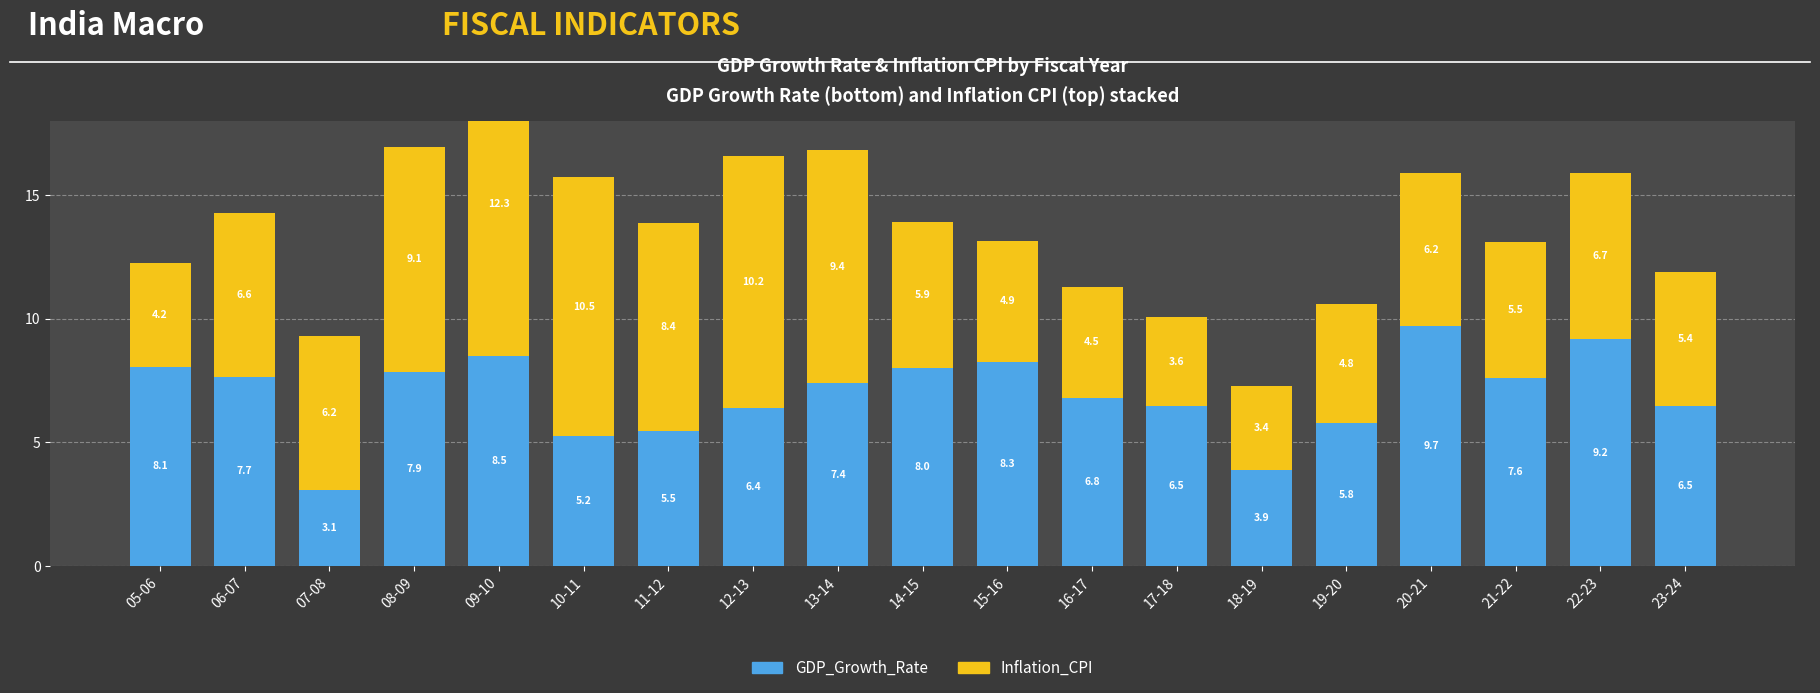

How many bars are there in each group?

2